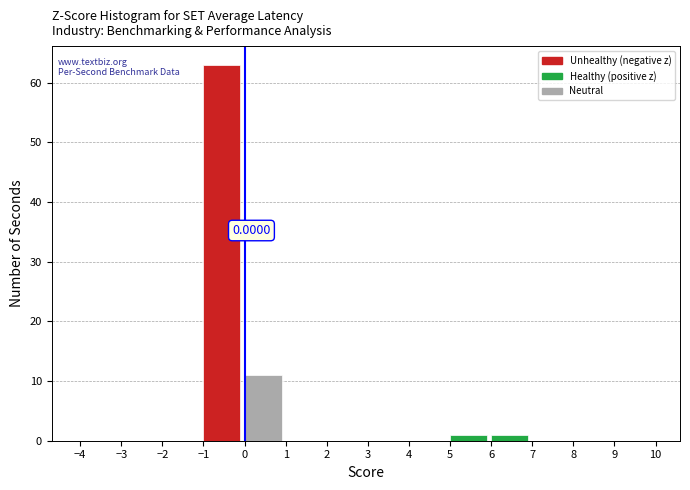

Over which range of the x-axis is the bar tallest?

-1 to 0